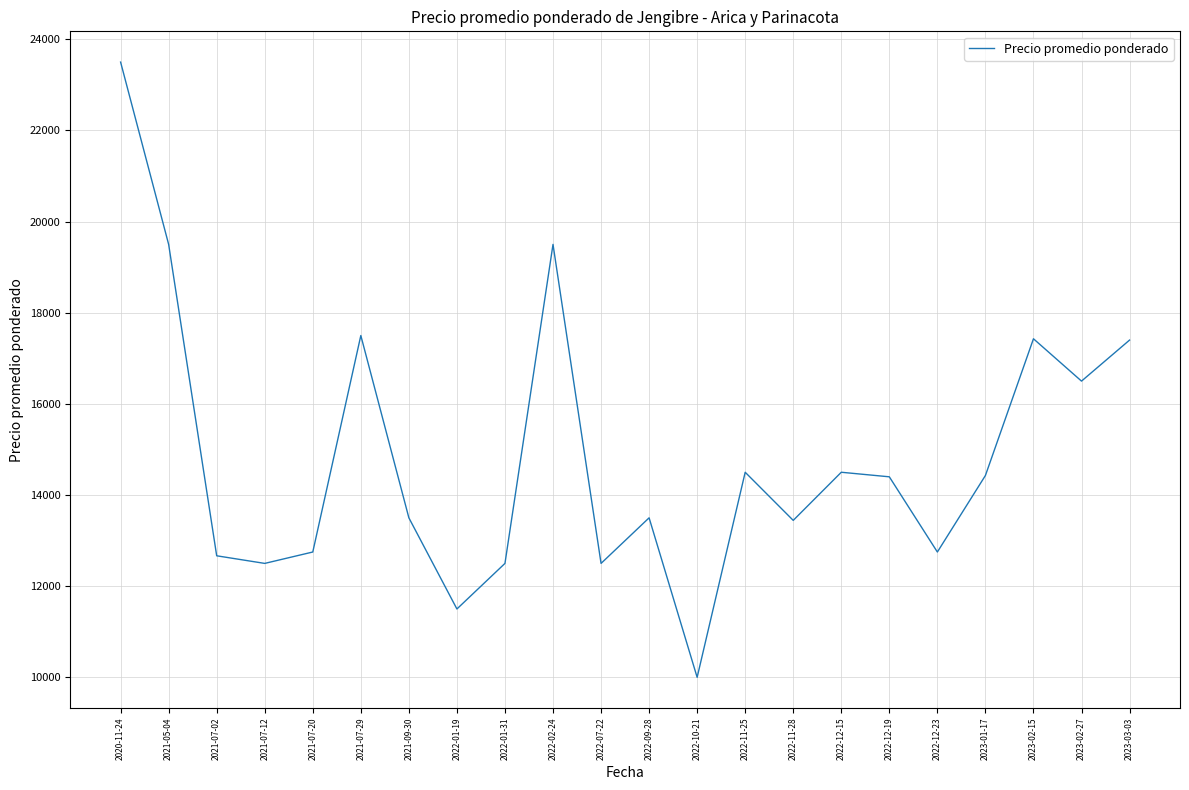

Is it true that the value at 2021-07-20 is 12750?

True